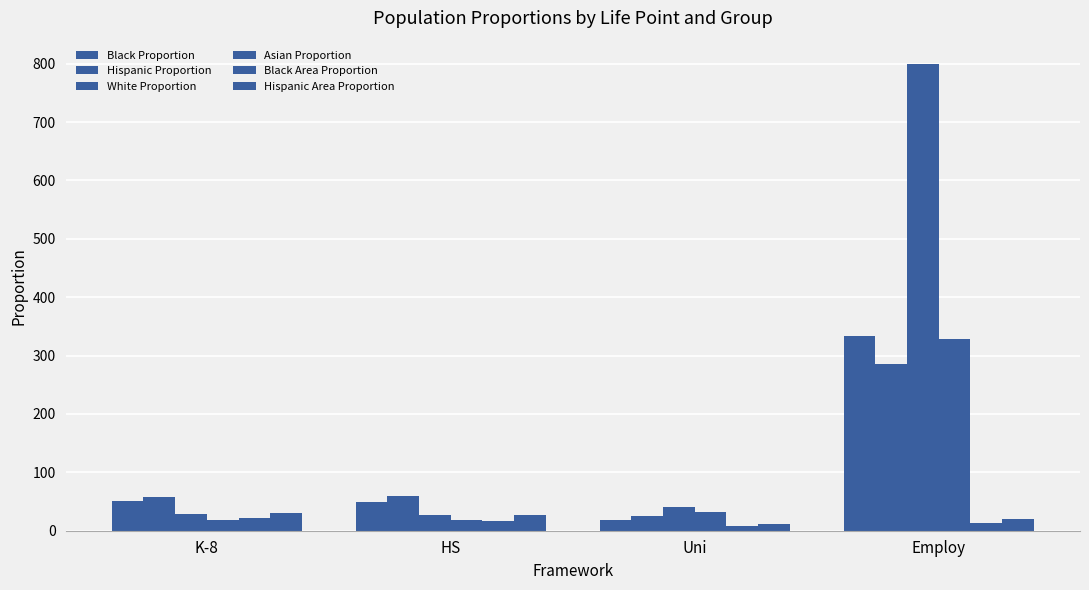

Count the number of data series in this chart.

6